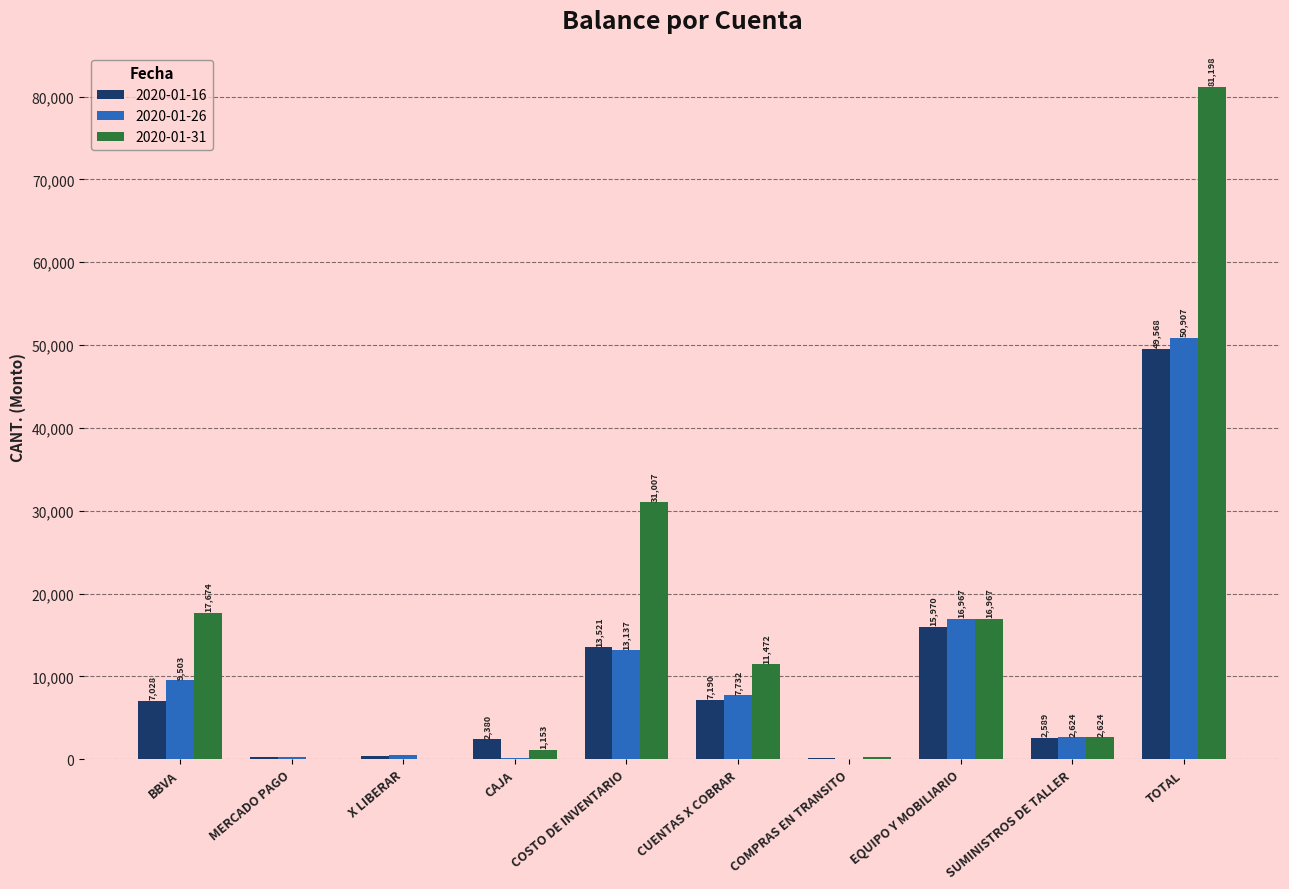

What is the sum of the 2020-01-16 values at X LIBERAR and SUMINISTROS DE TALLER?

3023.0